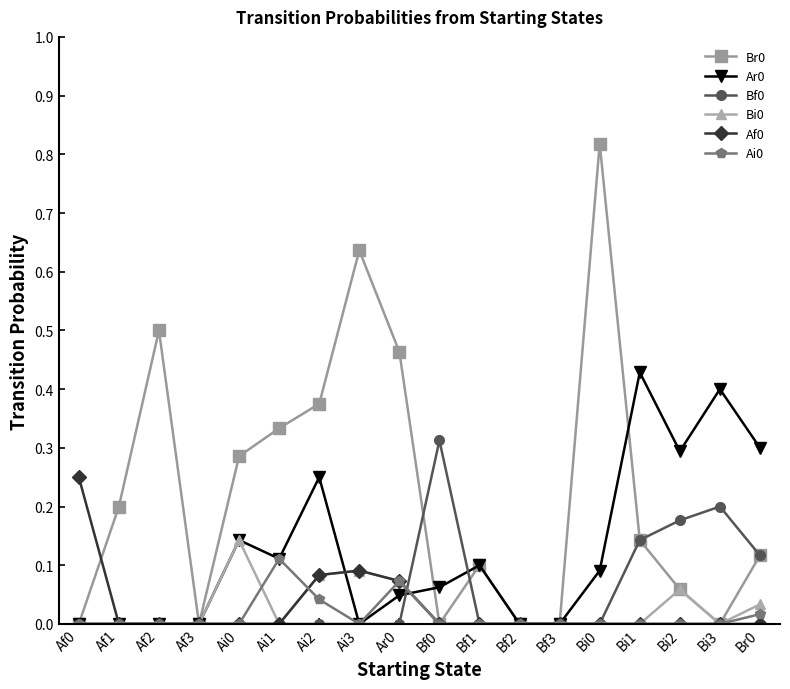

What is the label of the 6th point from the right?

Bf3